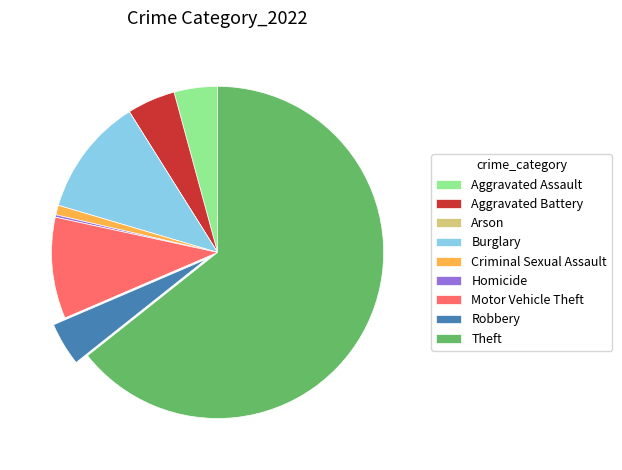

Is the sum of Aggravated Battery and Robbery greater than half?

No